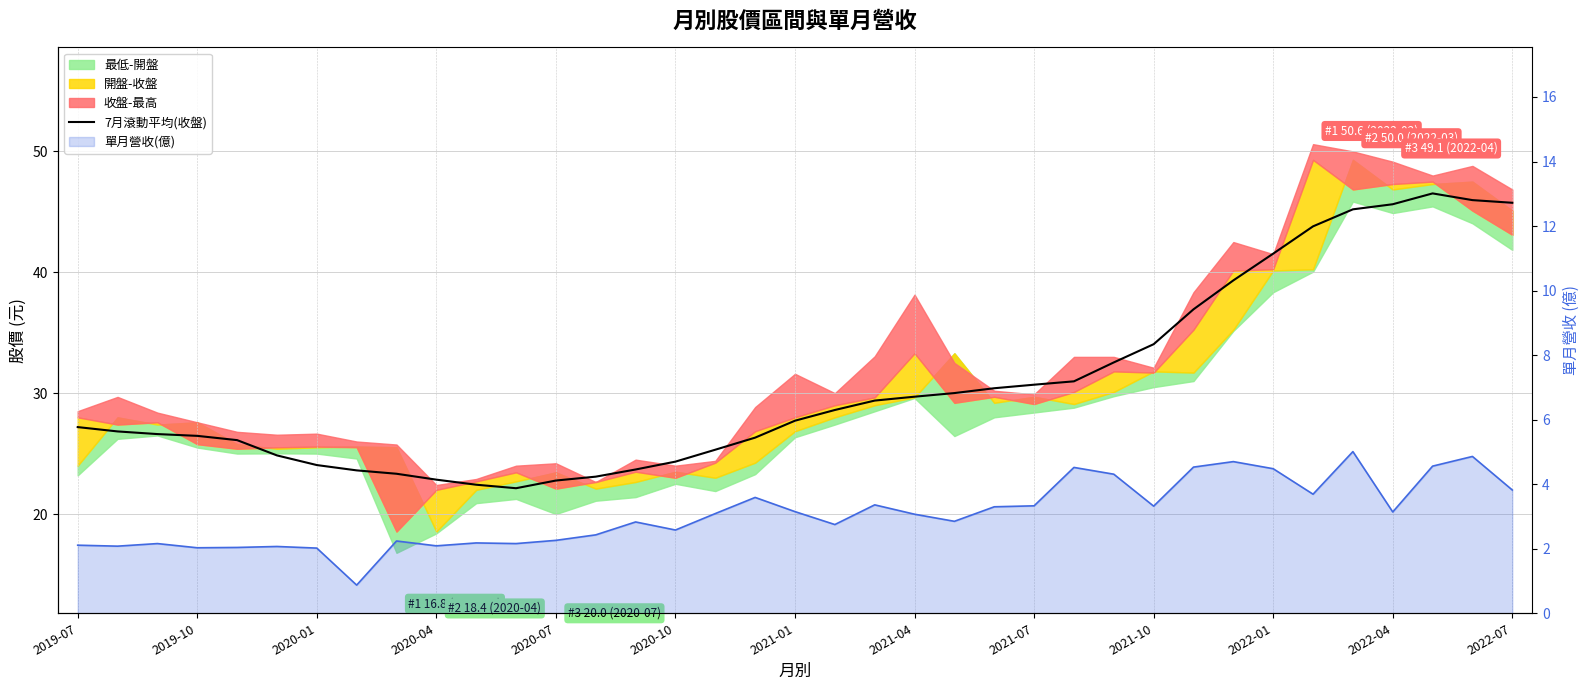

Does the chart have visible grid lines?

Yes